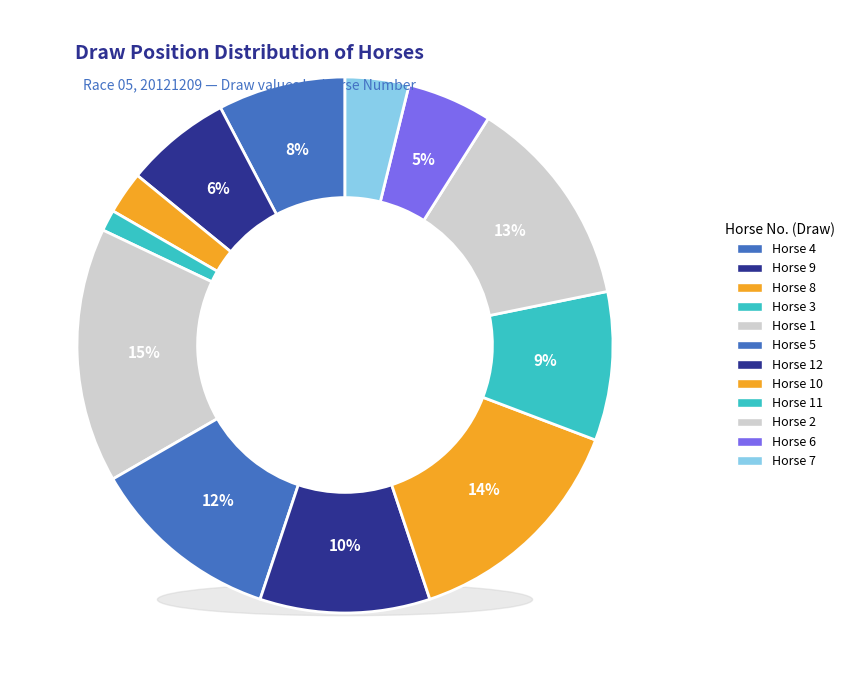

What is the ratio of the value at 3 to the value at 7?

0.3